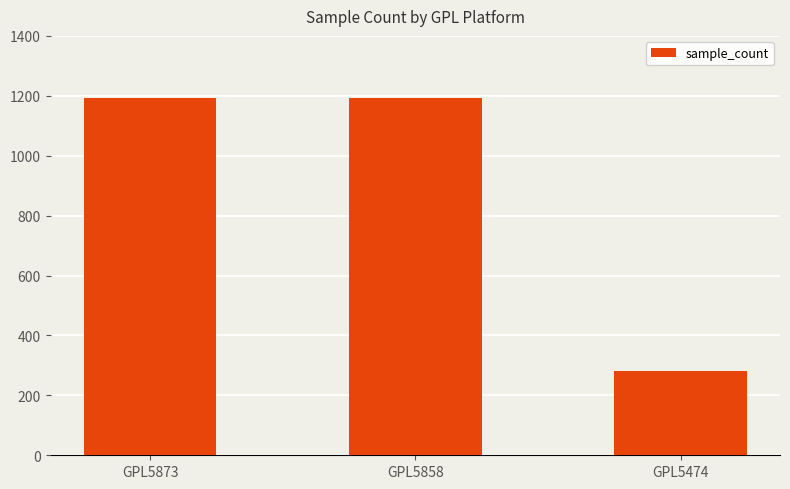

Is it true that the value at GPL5474 is 118?

False